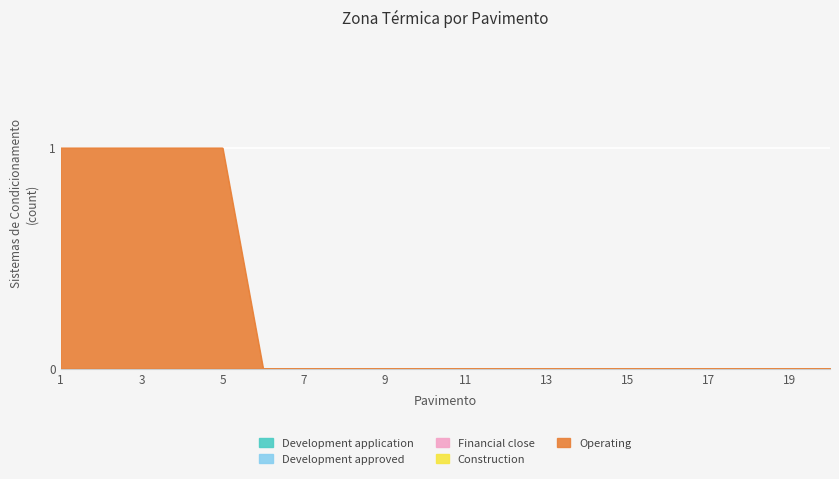

How many data points does each series have?

20